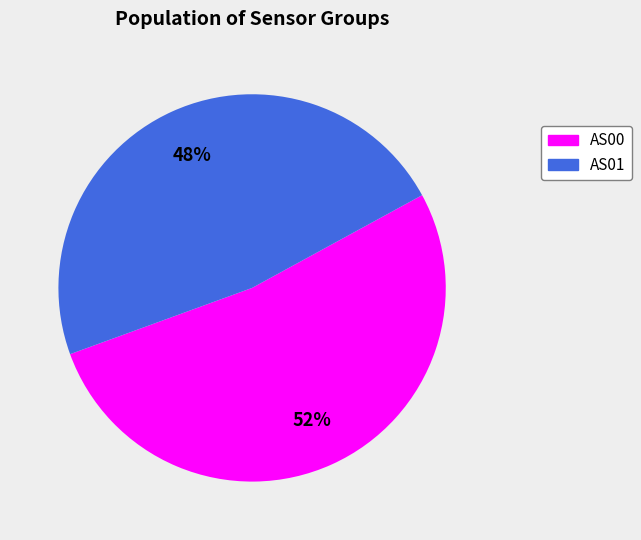

Do AS00 and AS01 together represent more than half of the pie?

Yes